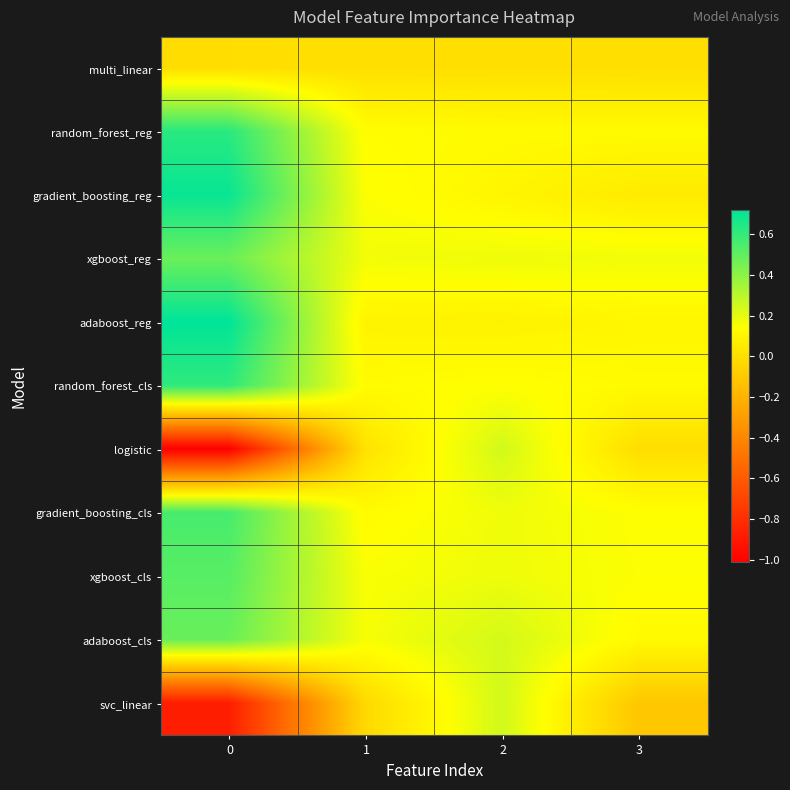

Reading left to right, transcribe all the data shown in this chart.

multi_linear: 0=-0.0	1=0.0	2=0.0	3=-0.0
random_forest_reg: 0=0.6	1=0.1	2=0.1	3=0.1
gradient_boosting_reg: 0=0.7	1=0.1	2=0.1	3=0.1
xgboost_reg: 0=0.5	1=0.2	2=0.2	3=0.2
adaboost_reg: 0=0.7	1=0.1	2=0.1	3=0.1
random_forest_cls: 0=0.6	1=0.1	2=0.1	3=0.1
logistic: 0=-1.0	1=0.0	2=0.2	3=-0.0
gradient_boosting_cls: 0=0.6	1=0.1	2=0.2	3=0.1
xgboost_cls: 0=0.5	1=0.2	2=0.2	3=0.1
adaboost_cls: 0=0.5	1=0.2	2=0.2	3=0.1
svc_linear: 0=-0.9	1=-0.0	2=0.2	3=-0.1